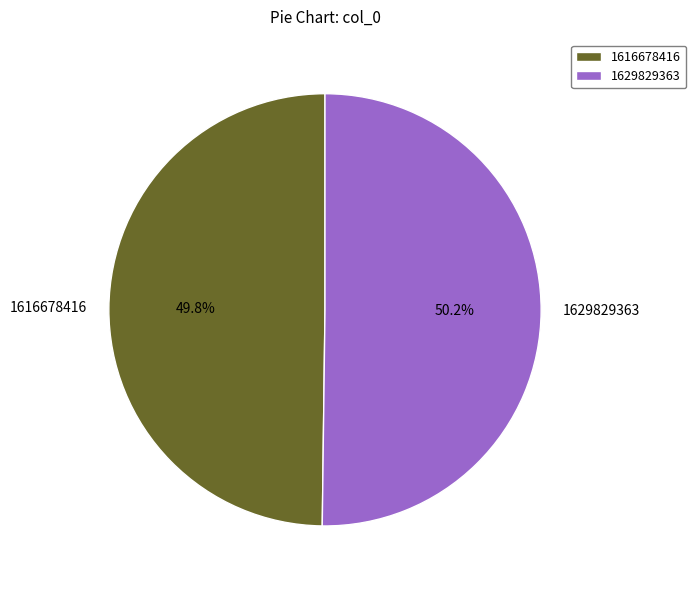

Is there any slice that represents more than half of the pie?

Yes